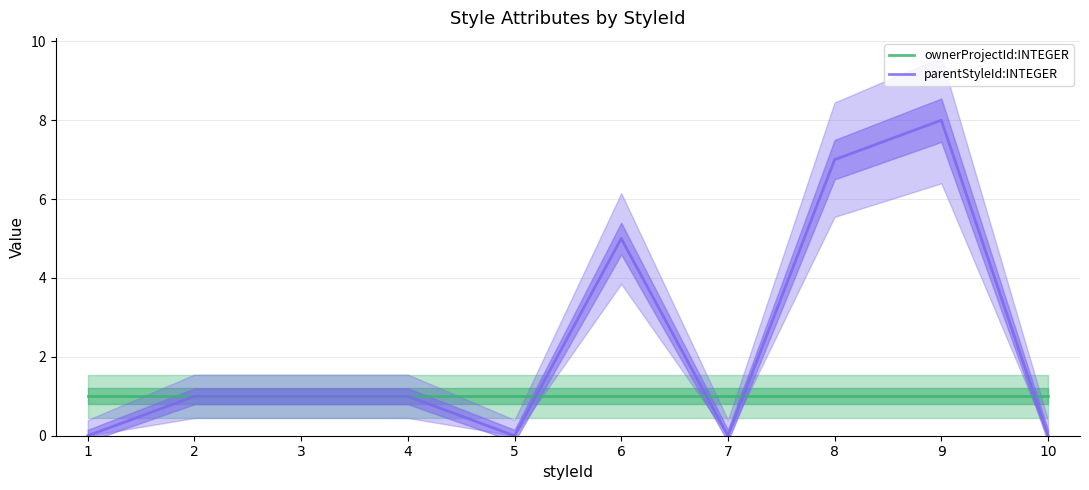

What is the total value across all series at 3?

2